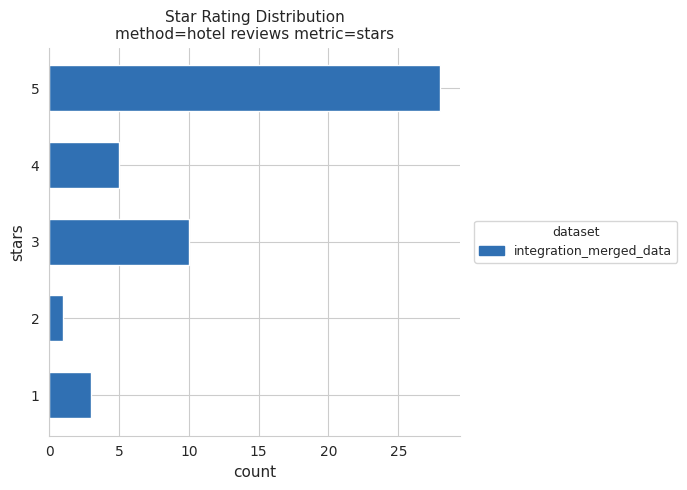

What is the smallest value displayed?

1